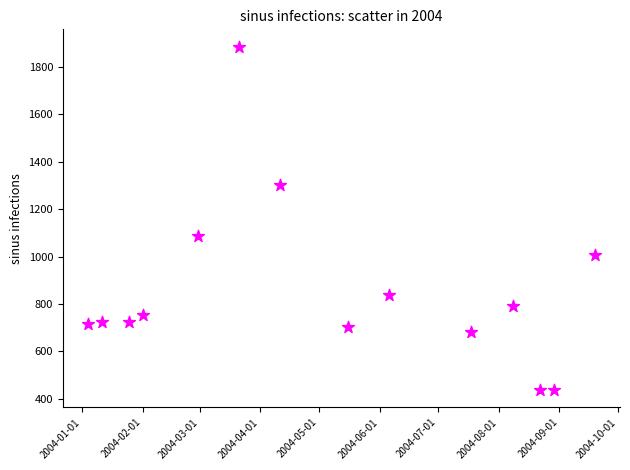

What is the range of Y values (max minus min)?

1449.6